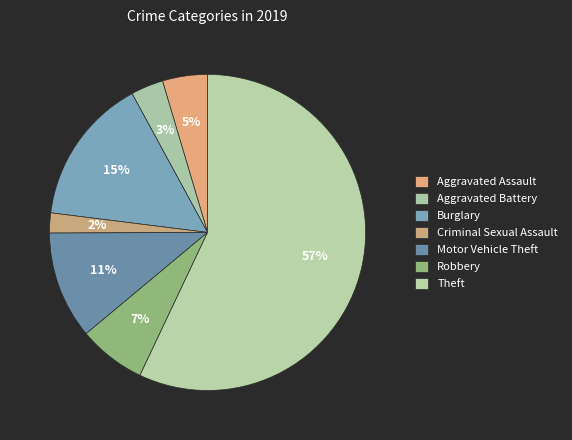

Which slice represents more than half of the pie?

Theft